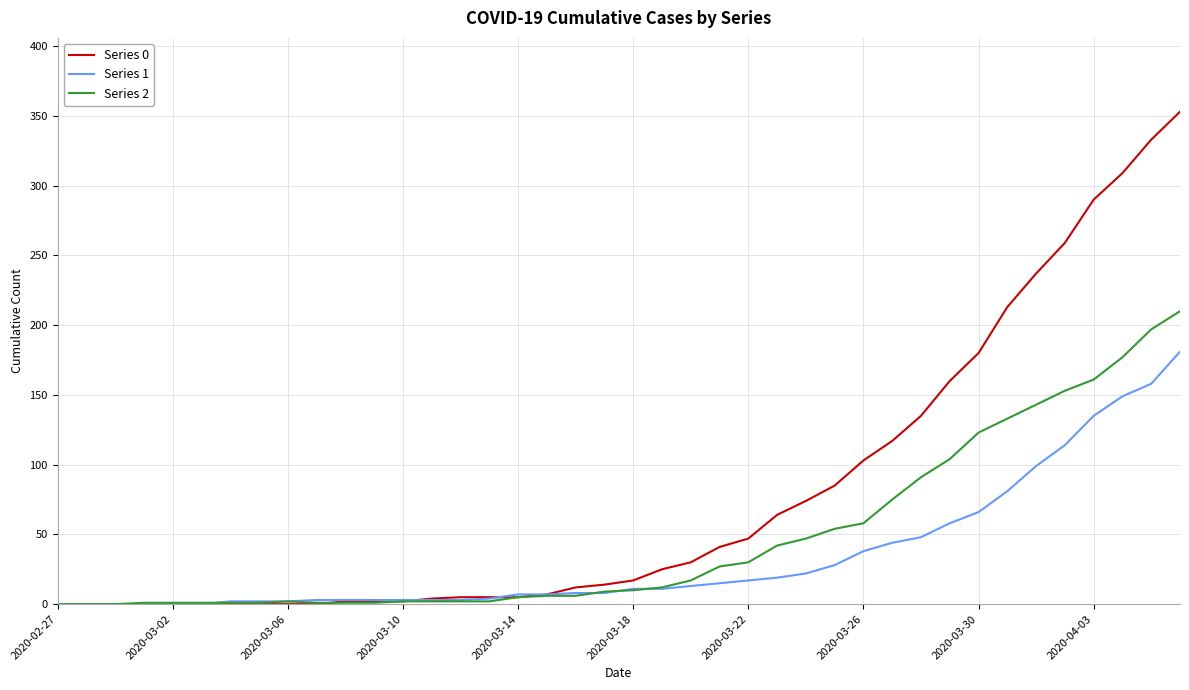

What is the maximum value shown in the chart?

353